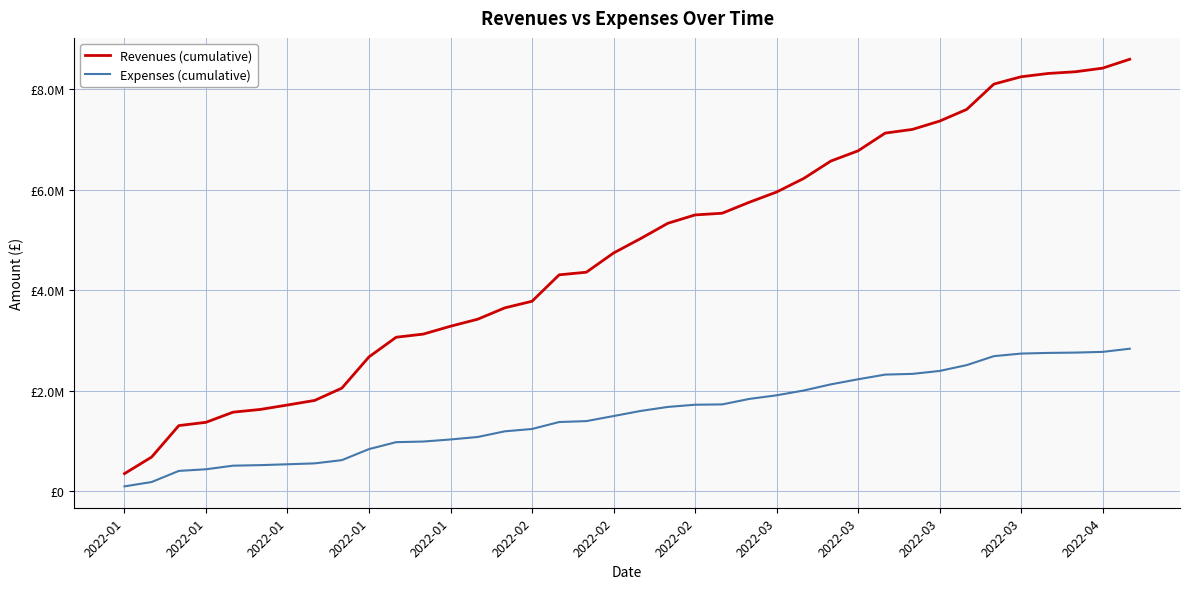

What are all the series names shown in the legend?

Revenues (cumulative), Expenses (cumulative)